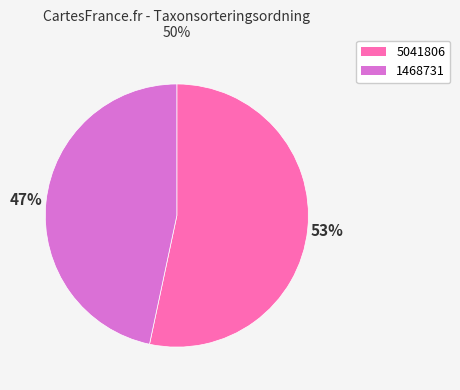

To the nearest percent, what portion does 5041806 represent?

53%